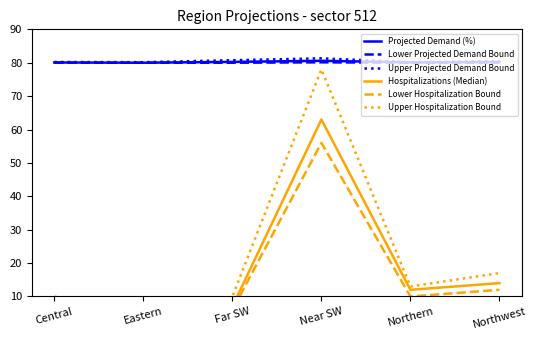

What is the lowest value of the Upper Hospitalization Bound series?

3.0